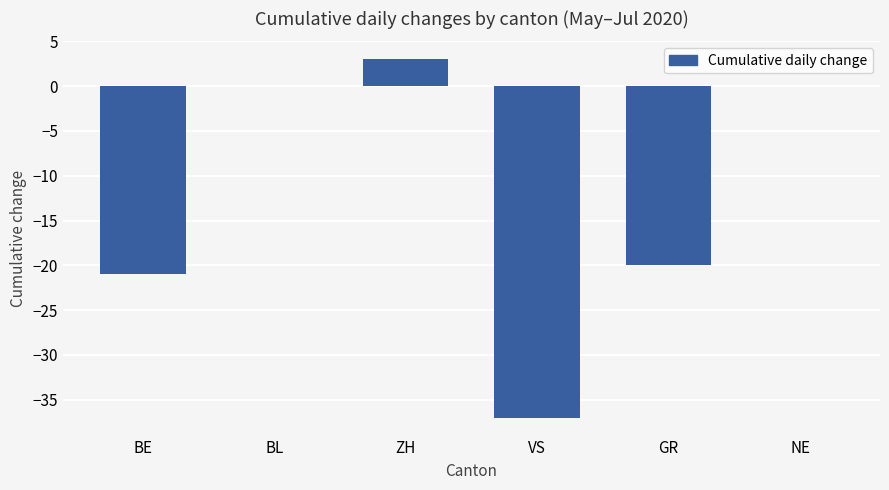

Where is the data nearest to the value -17?

GR